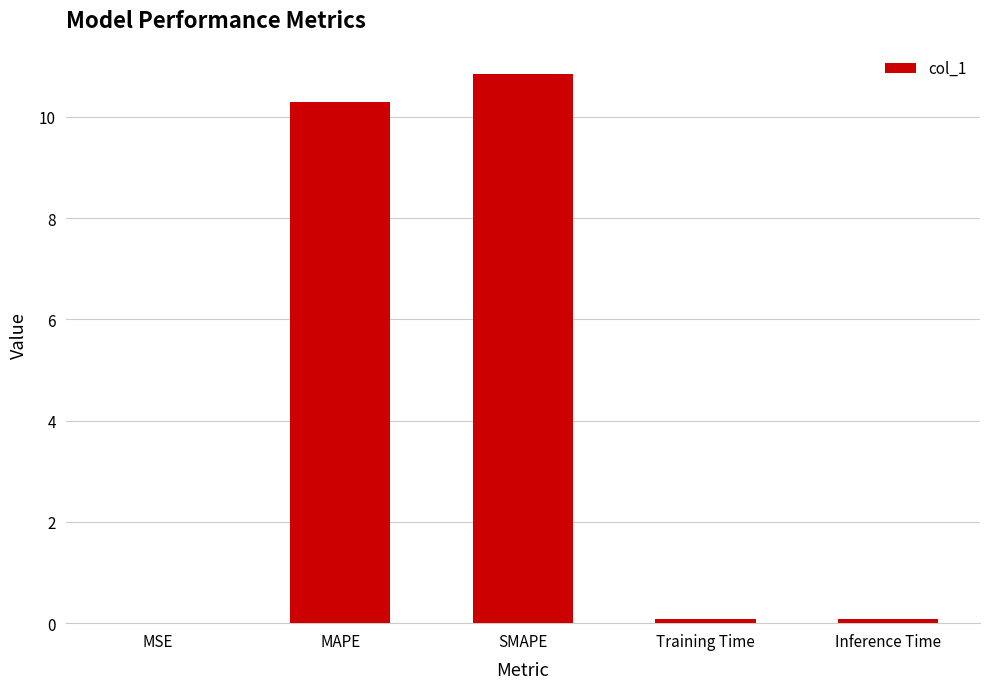

How many series are shown in this chart?

1